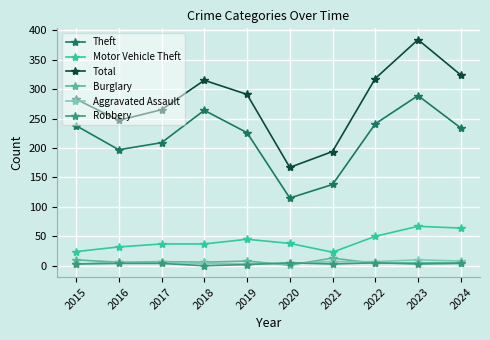

Is it true that Theft equals 54 at 2020?

False